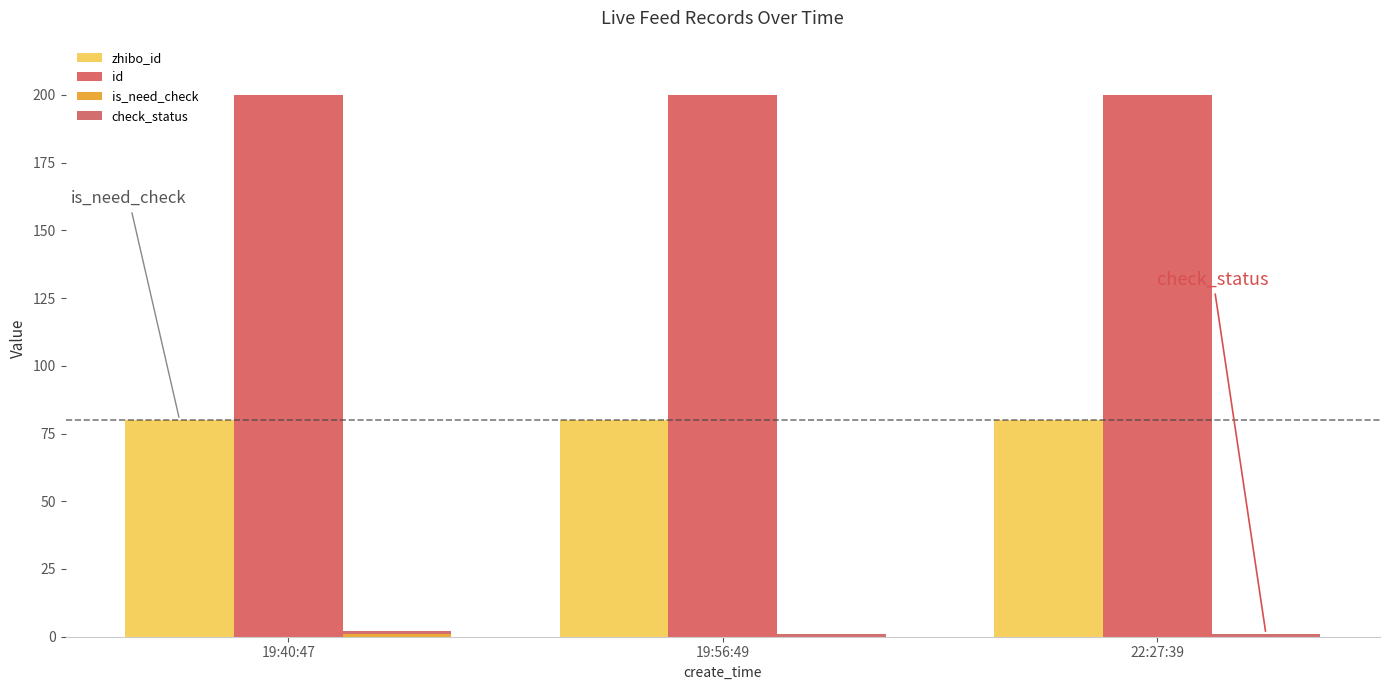

What is the average value of the is_need_check series?

0.3